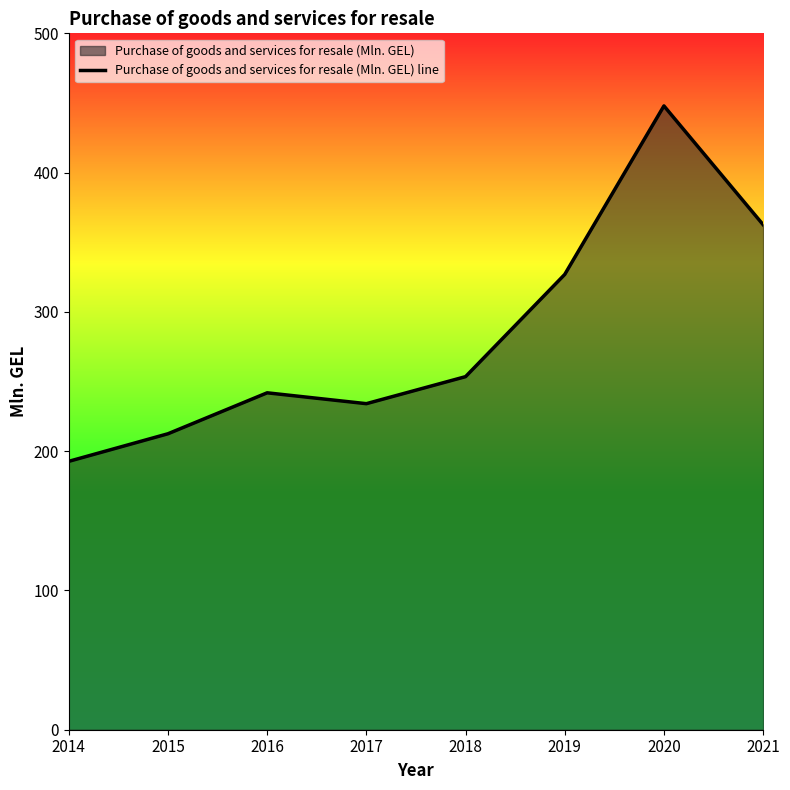

What is the difference between the values at 2020 and 2018?

194.4